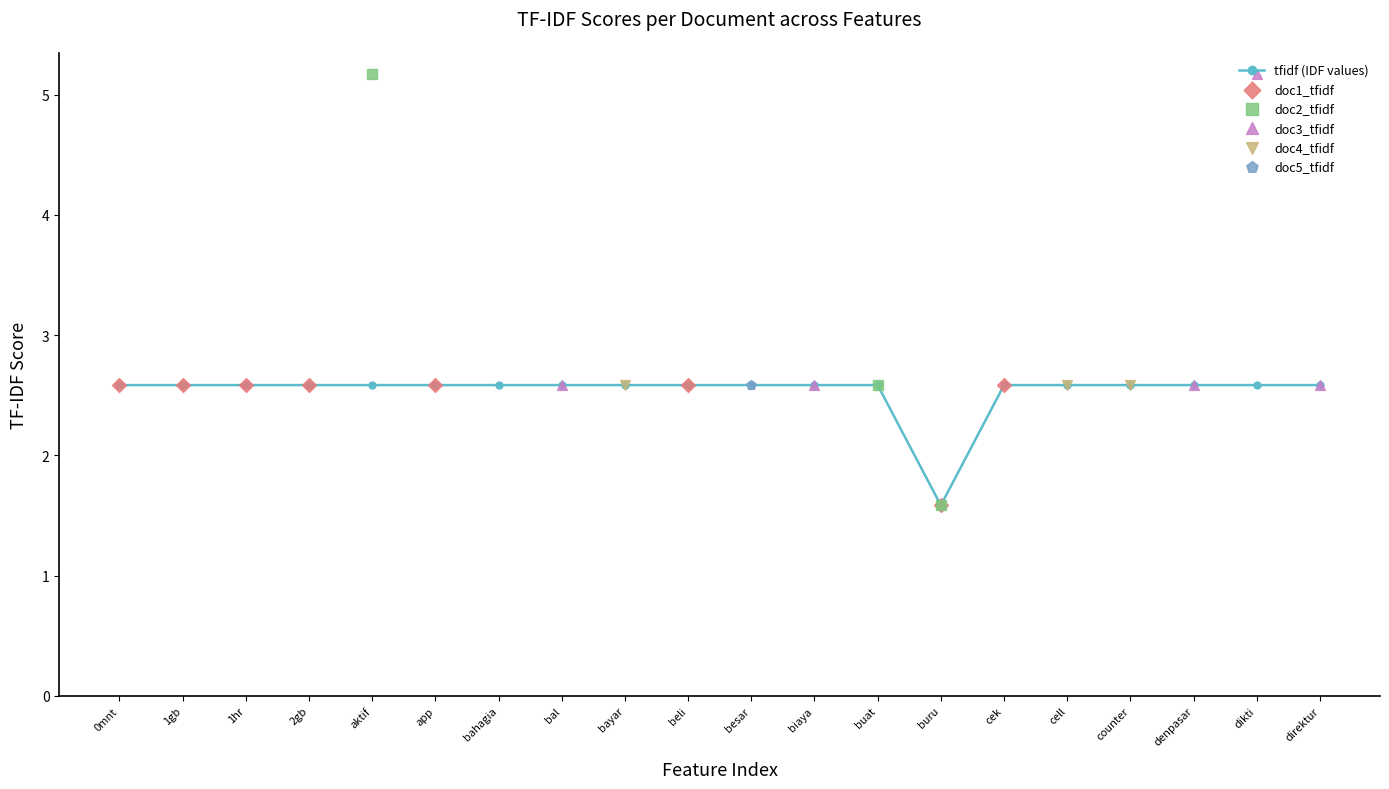

Which series reaches the minimum Y coordinate?

doc1_tfidf